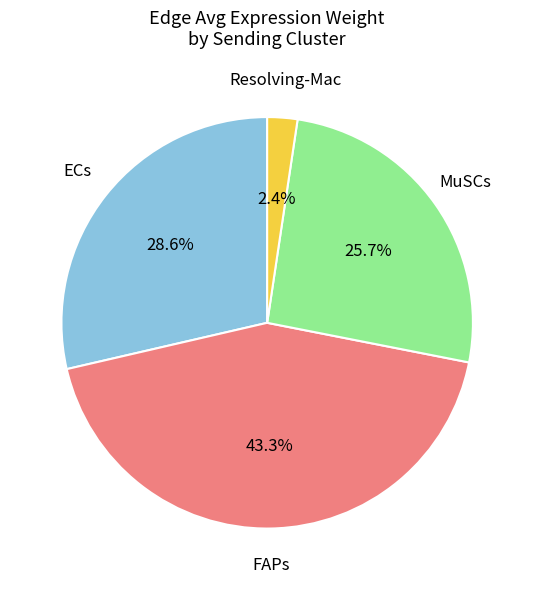

Is there any slice that represents more than half of the pie?

No